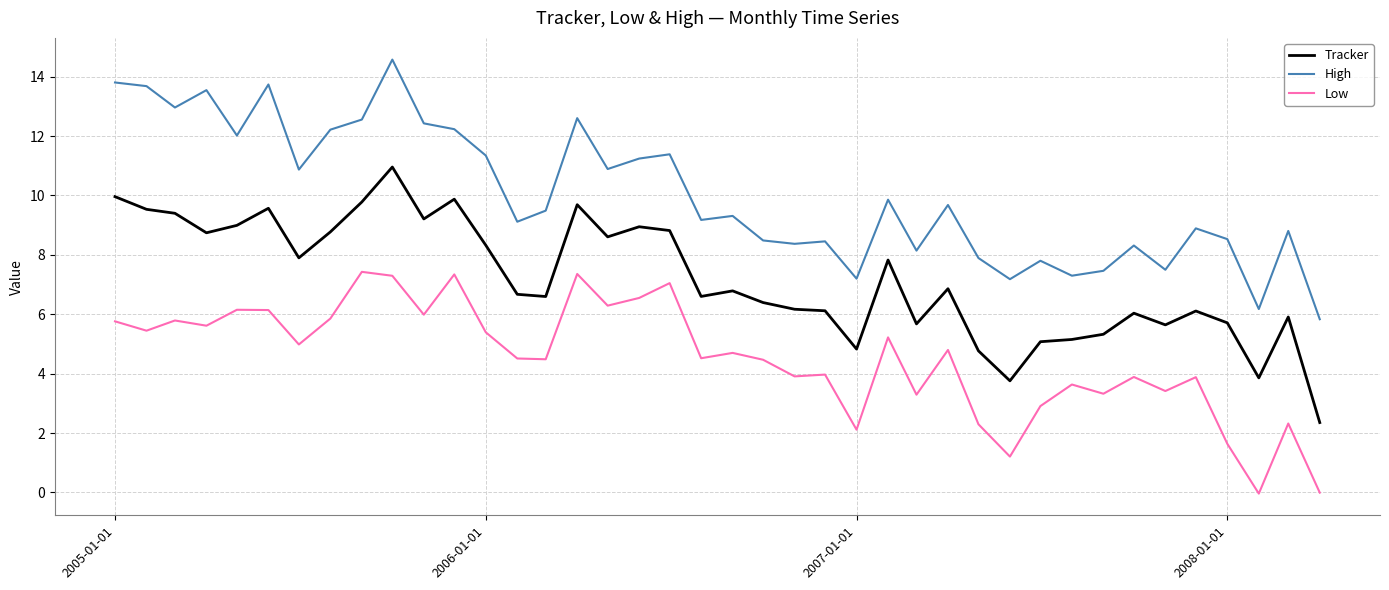

List the series in order of their overall mean, highest first.

High, Tracker, Low